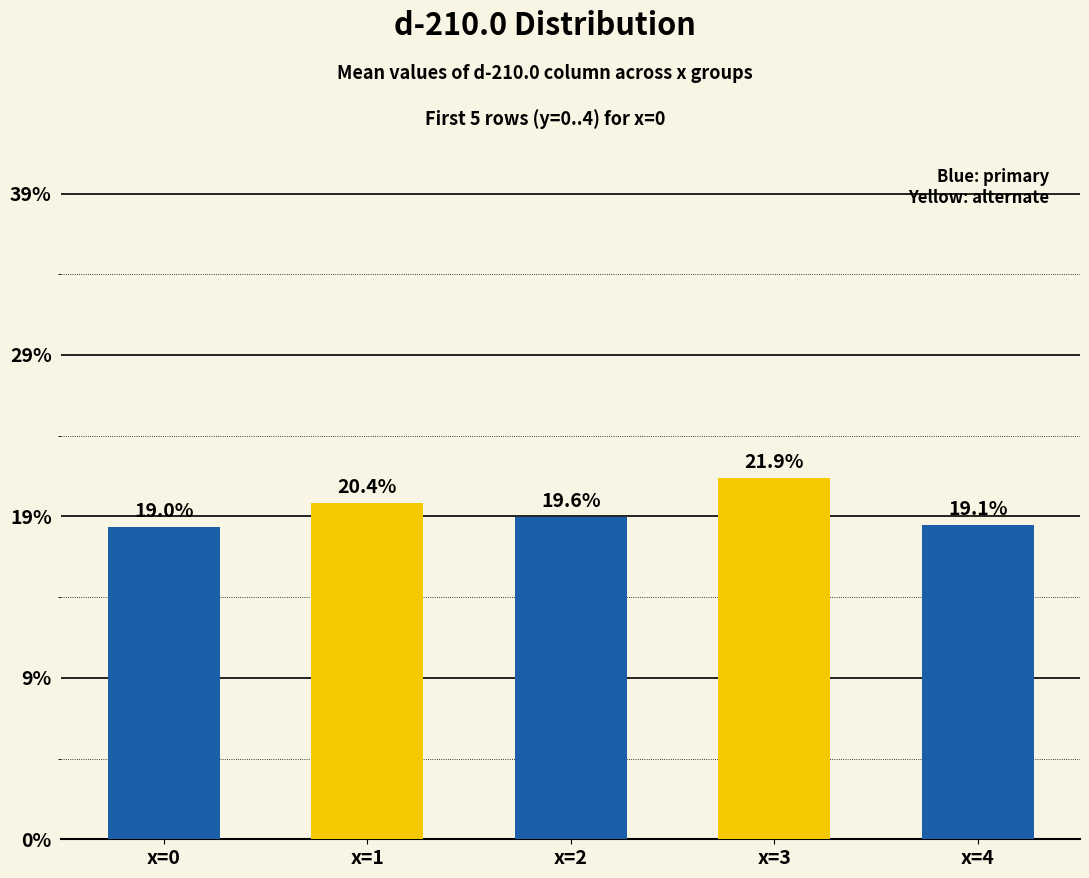

Rank the categories by value from highest to lowest.

x=3, x=1, x=2, x=4, x=0